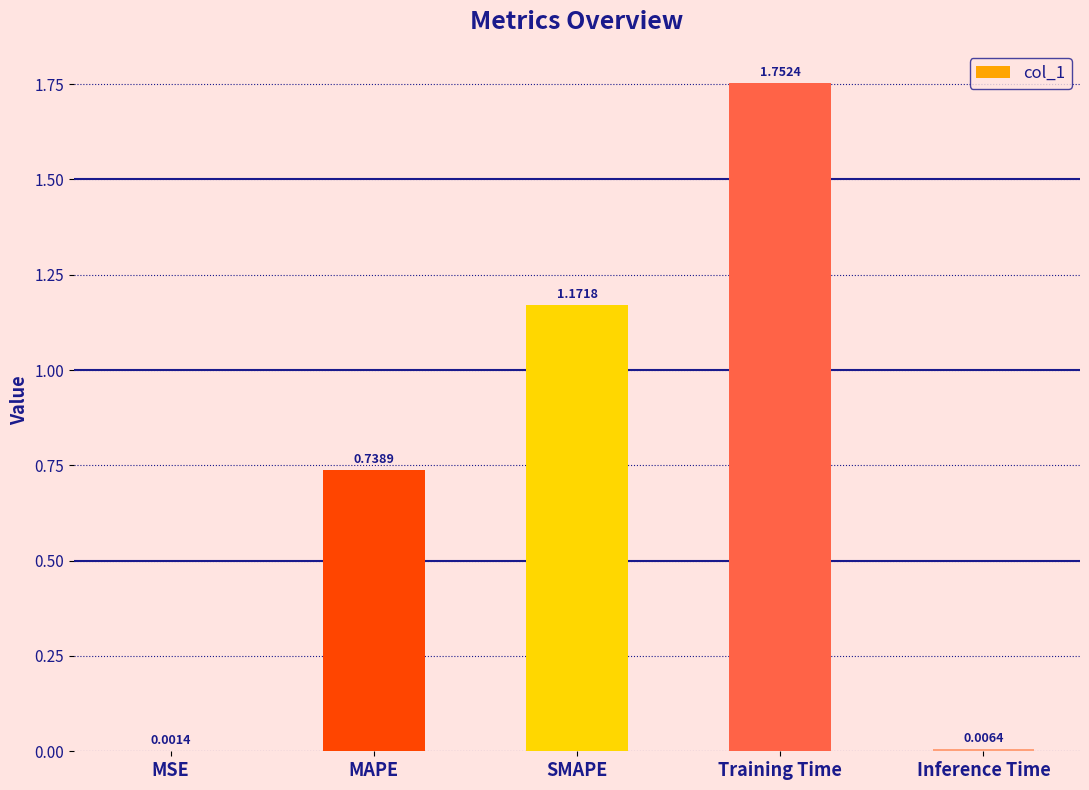

What is the sum of all values?

3.7